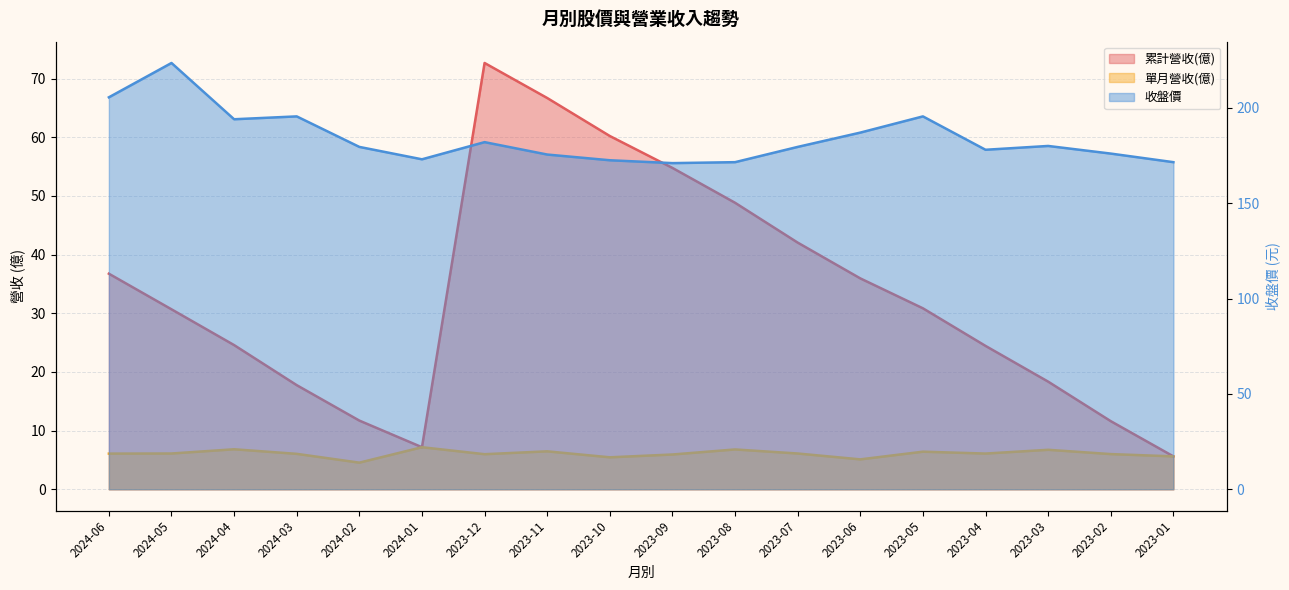

What are all the series names shown in the legend?

累計營收(億), 單月營收(億), 收盤價